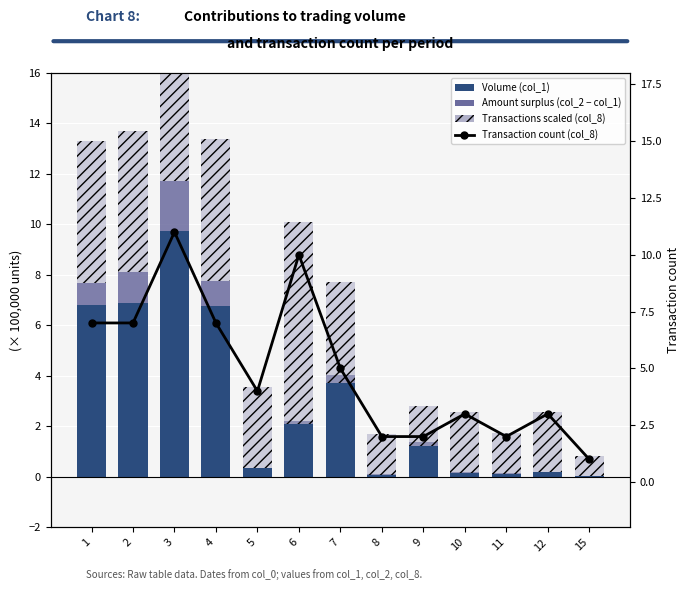

True or false: Transaction count (col_8) has a value of 2.0 at 11.

True